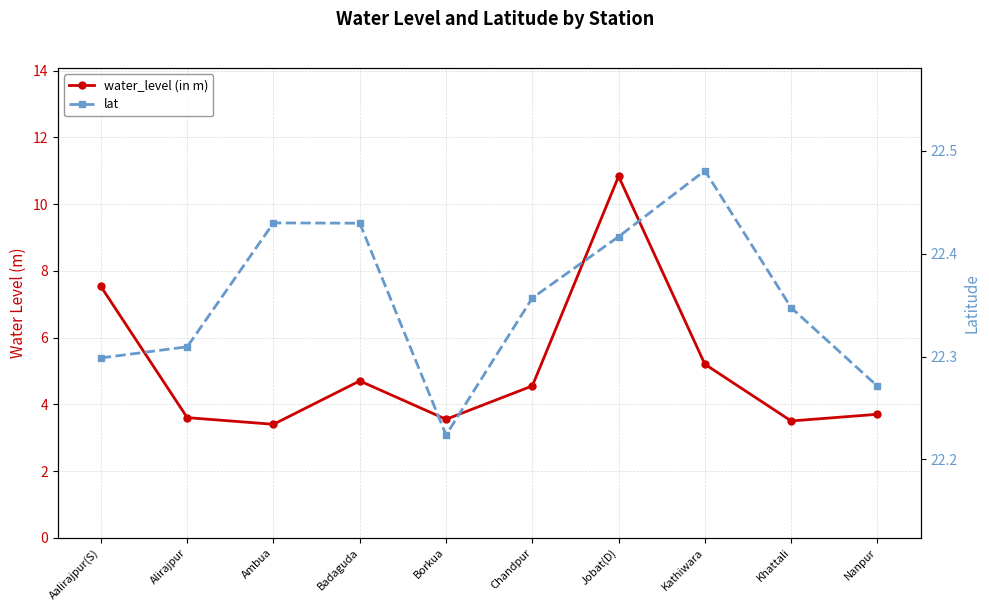

What is the value of the lat point at the 3rd from the left?

22.4